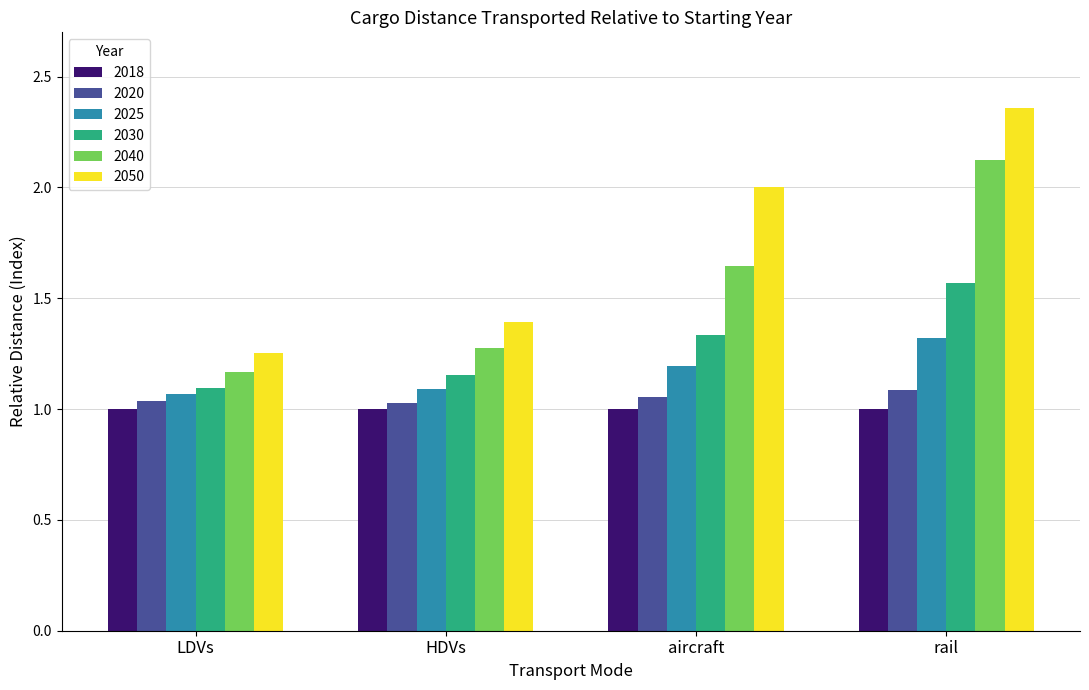

At how many categories does at least one series exceed 1?

4